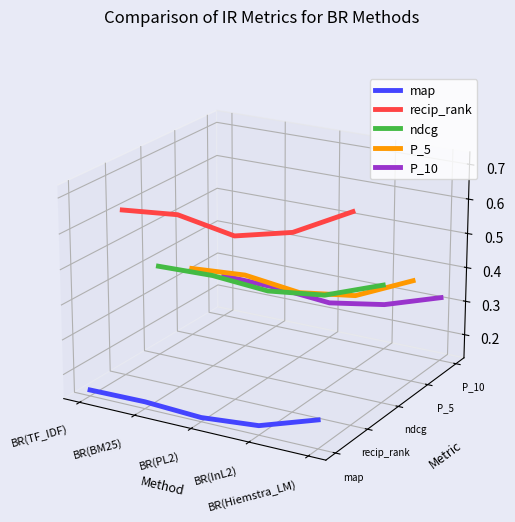

Does the chart display data point markers on the line(s)?

No